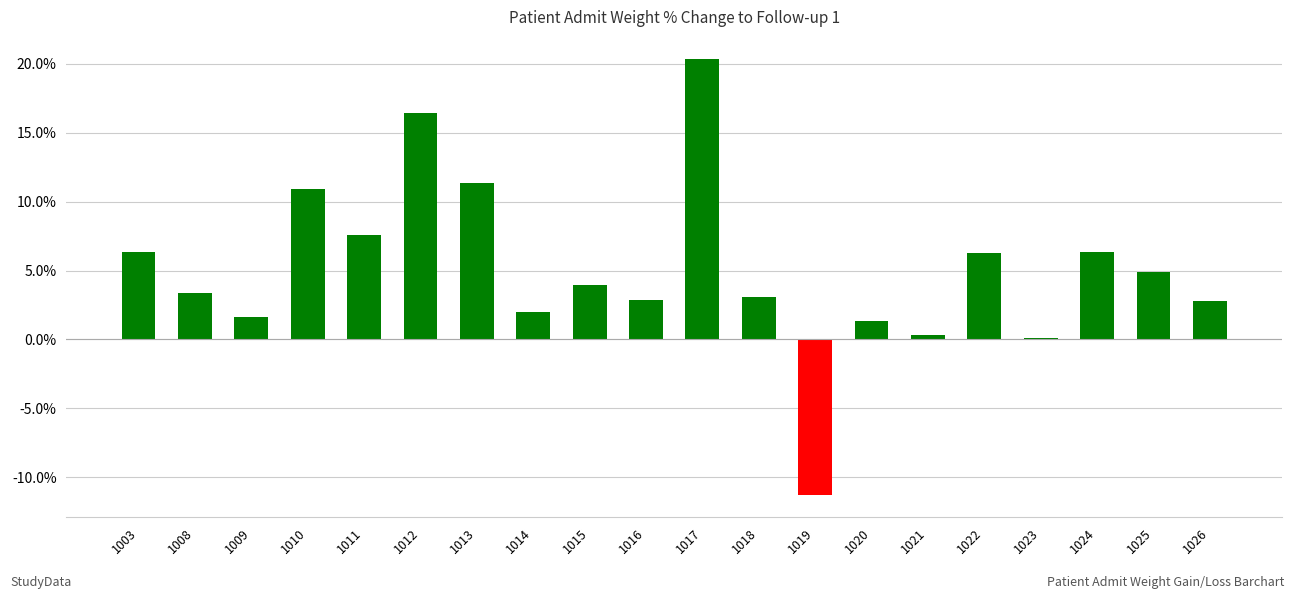

Are the bars horizontal?

No